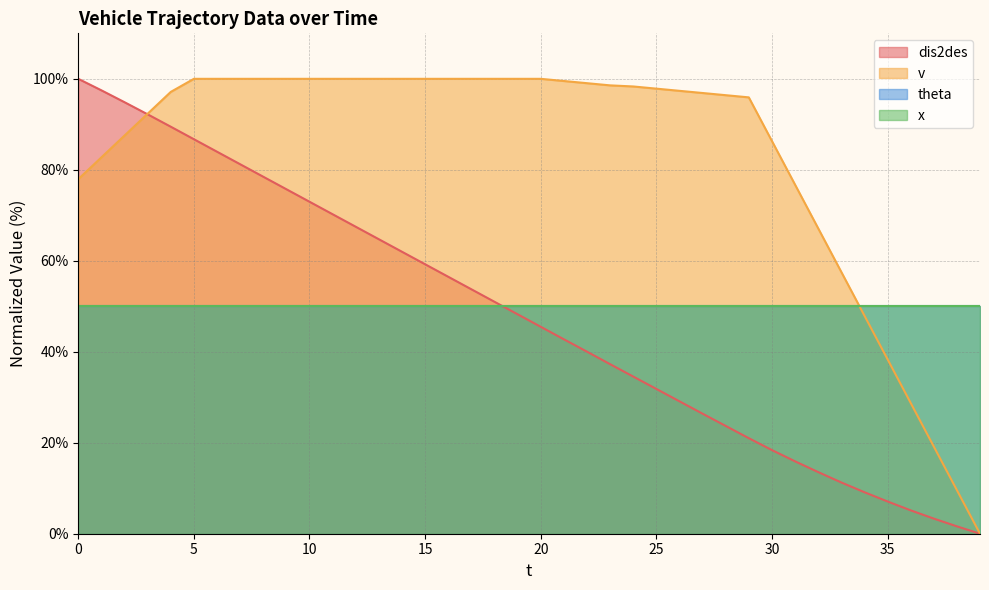

Is the value of dis2des at 33 greater than the value of v at 21?

No